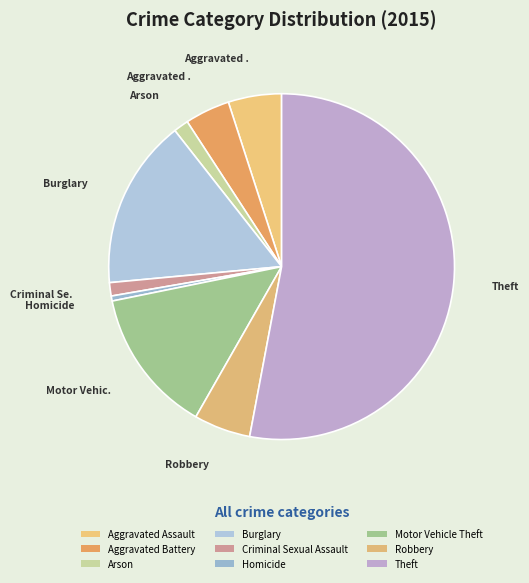

To the nearest percent, what portion does Criminal Sexual Assault represent?

1%